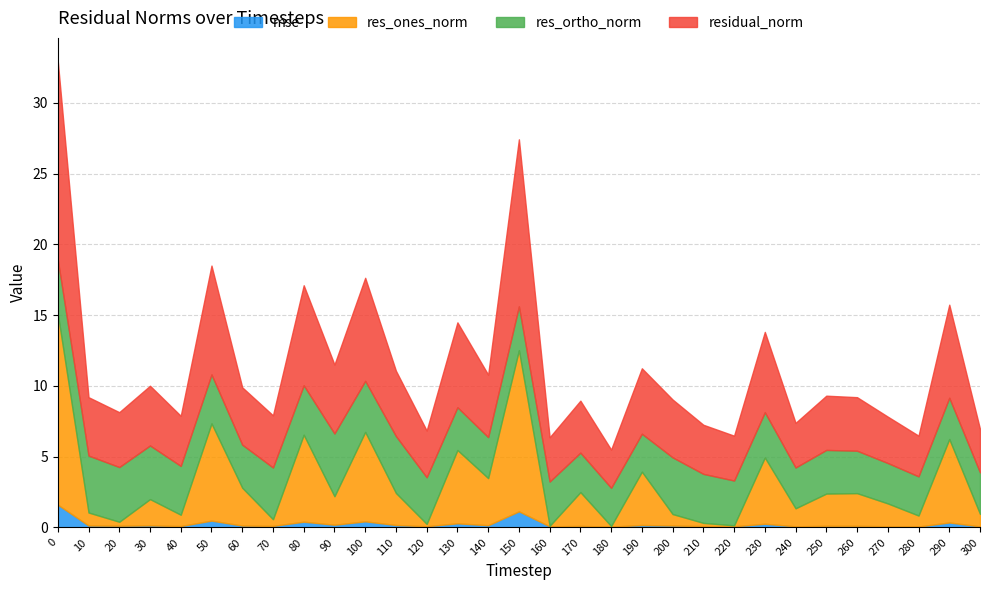

What is the sum of the mse values at 230 and 180?

0.3